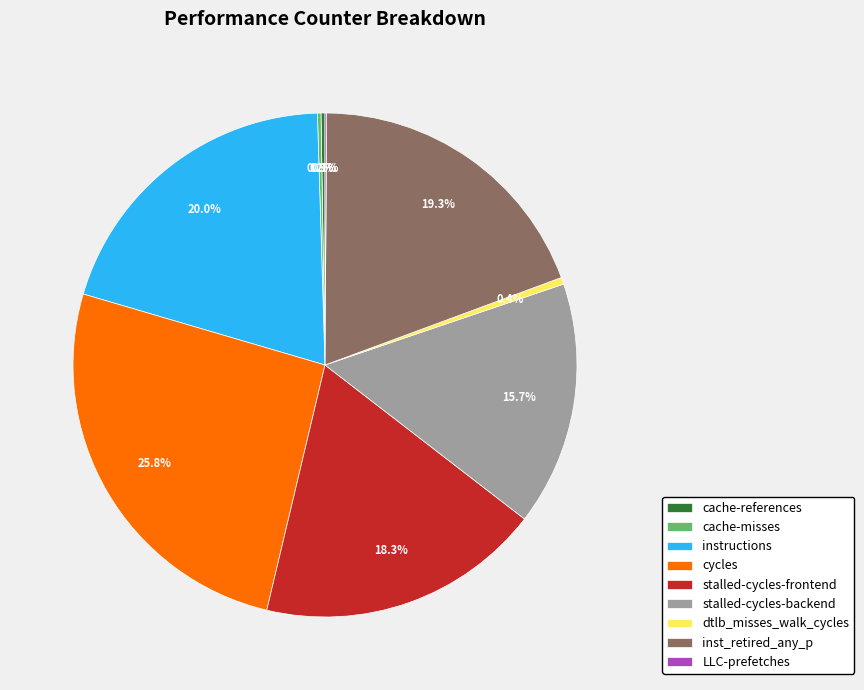

What percentage is NOT represented by instructions?

80.0%